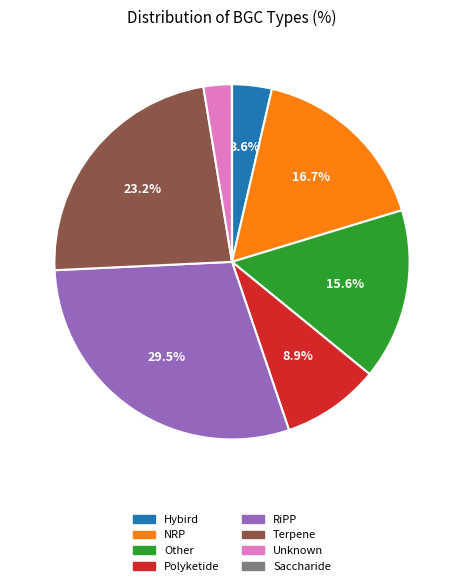

What percentage is NOT represented by Polyketide?

91.1%